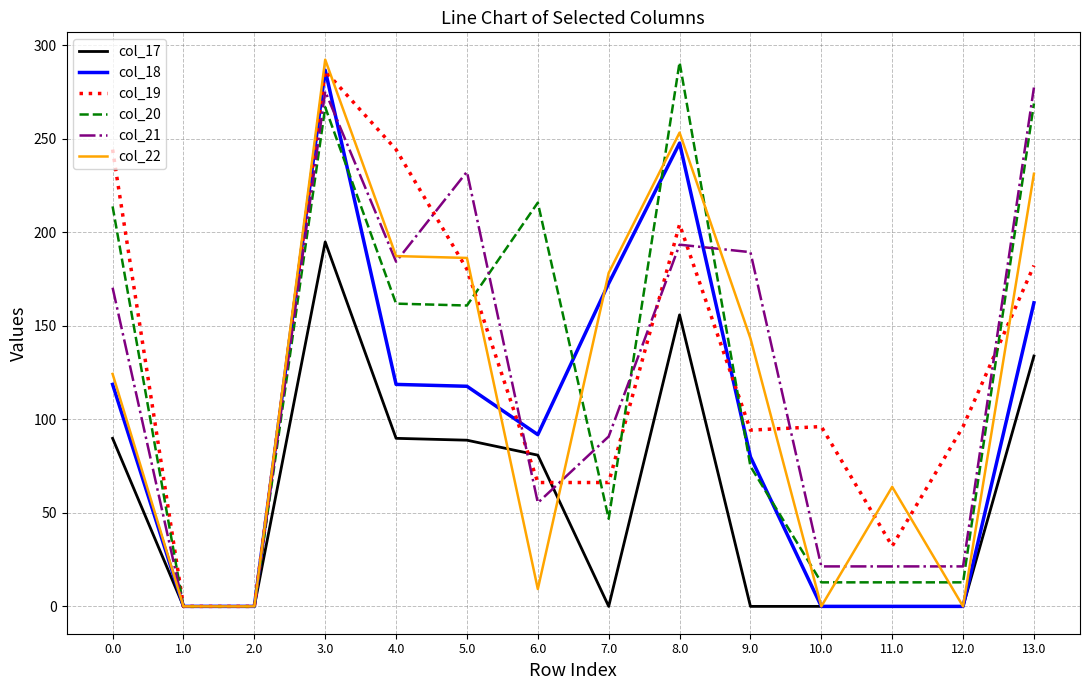

How many distinct data groups are displayed?

6